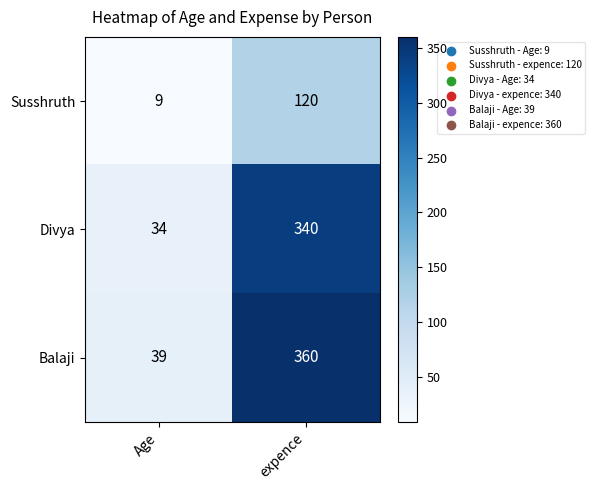

What is the difference between the maximum and minimum values in the Susshruth series?

111